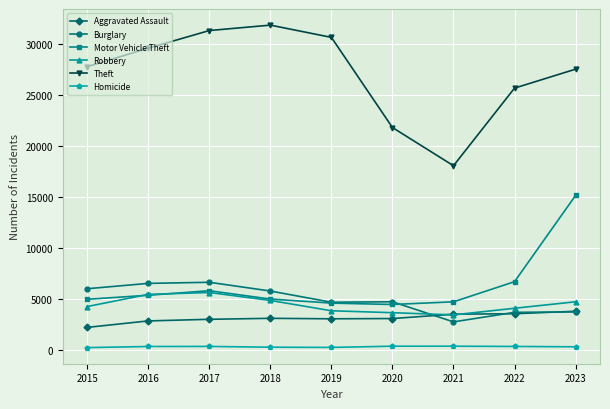

What is the value of the Homicide point at the 8th from the left?

351